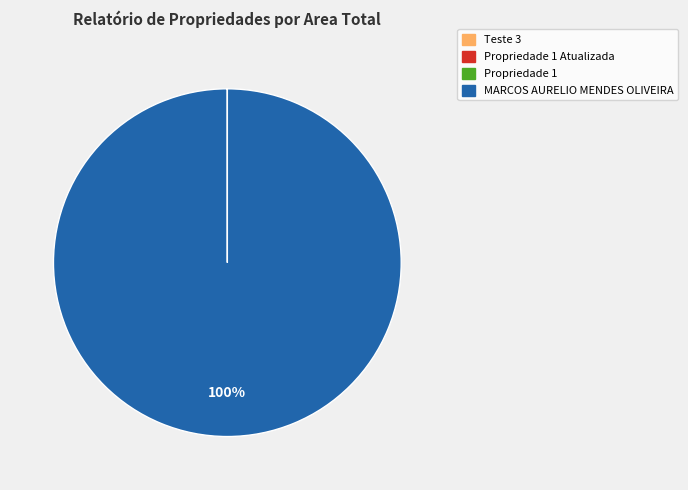

Is there a majority slice in this chart?

Yes